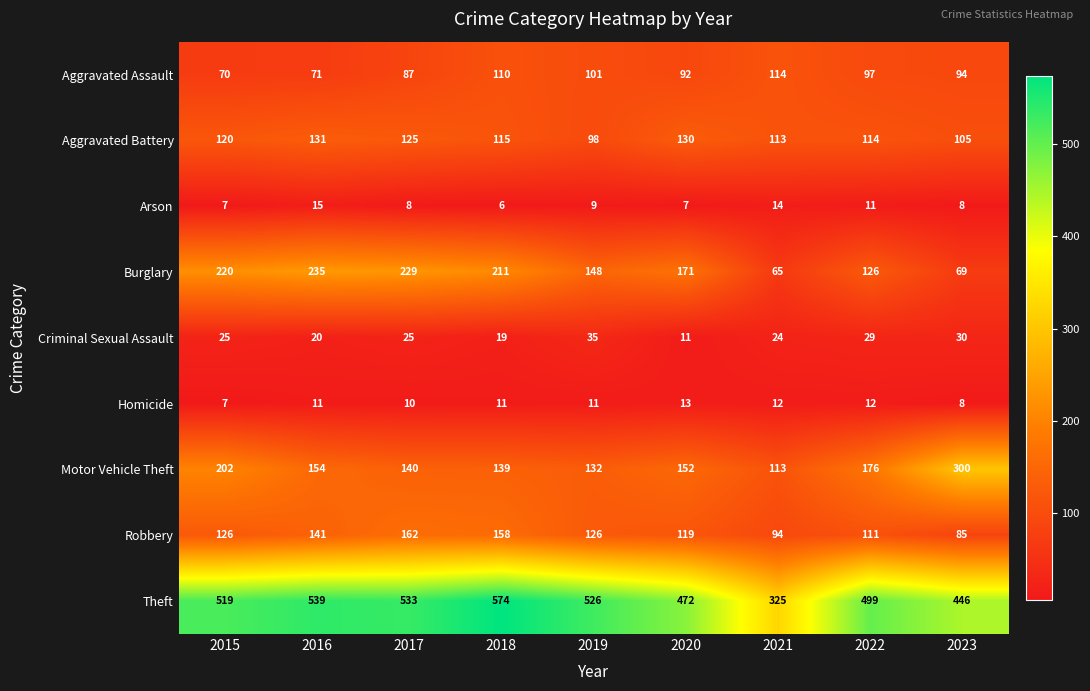

Which series changed the most between 2019 and 2022?

Motor Vehicle Theft